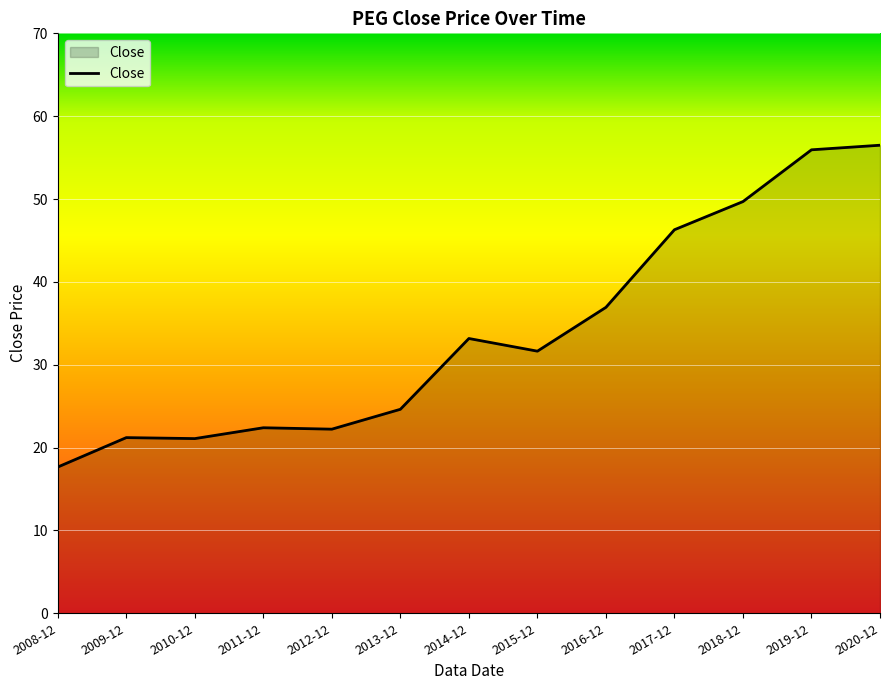

The chart shows a value of 33.2 at 2014-12. True or false?

True